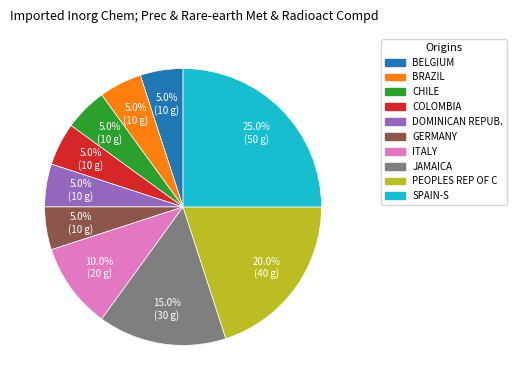

Is there any slice that represents more than half of the pie?

No